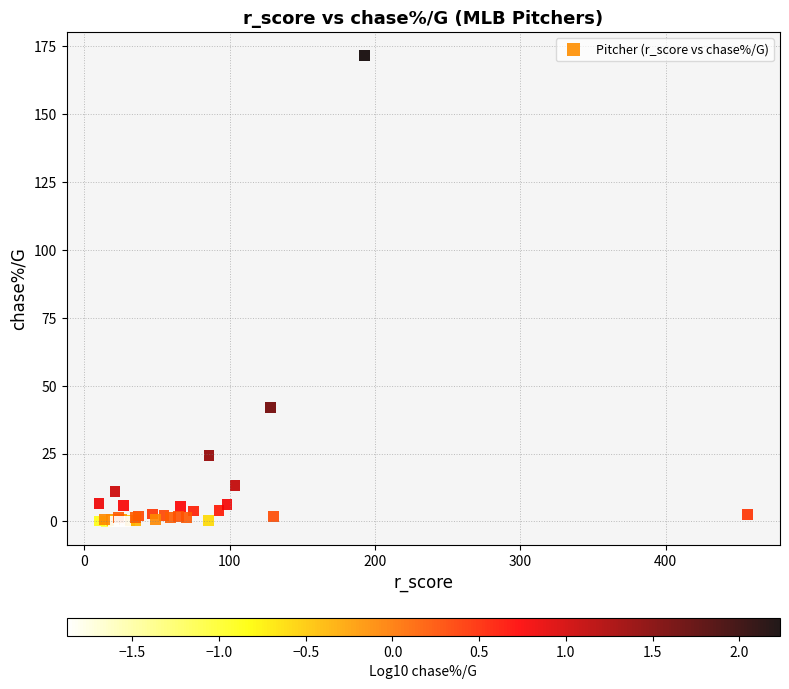

What Y value in the scatter plot is closest to 85?

41.8